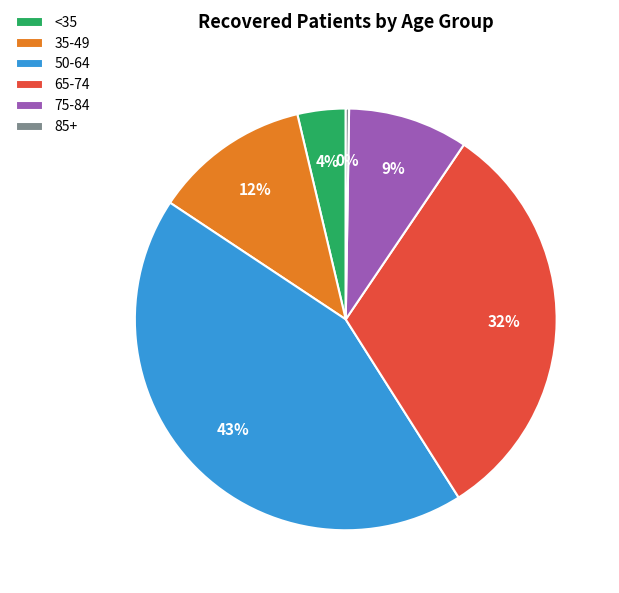

Is the sum of 75-84 and 50-64 greater than half?

Yes